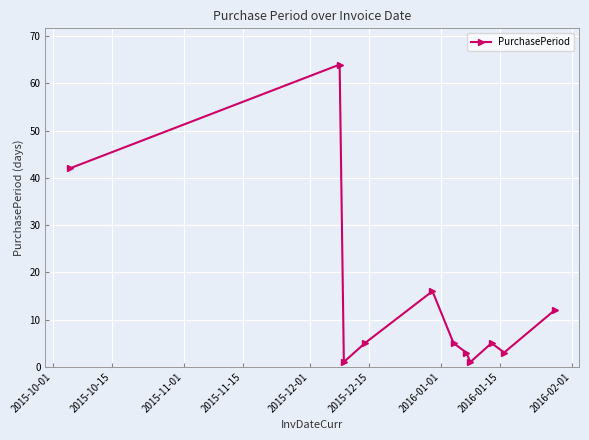

What is the value of the 10th point from the left?

3